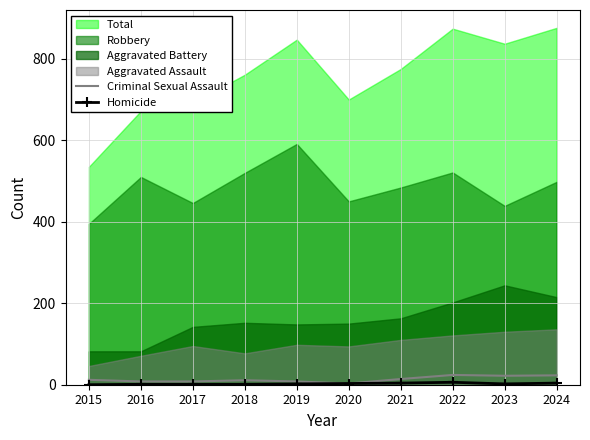

True or false: Homicide and Criminal Sexual Assault intersect in this chart.

False